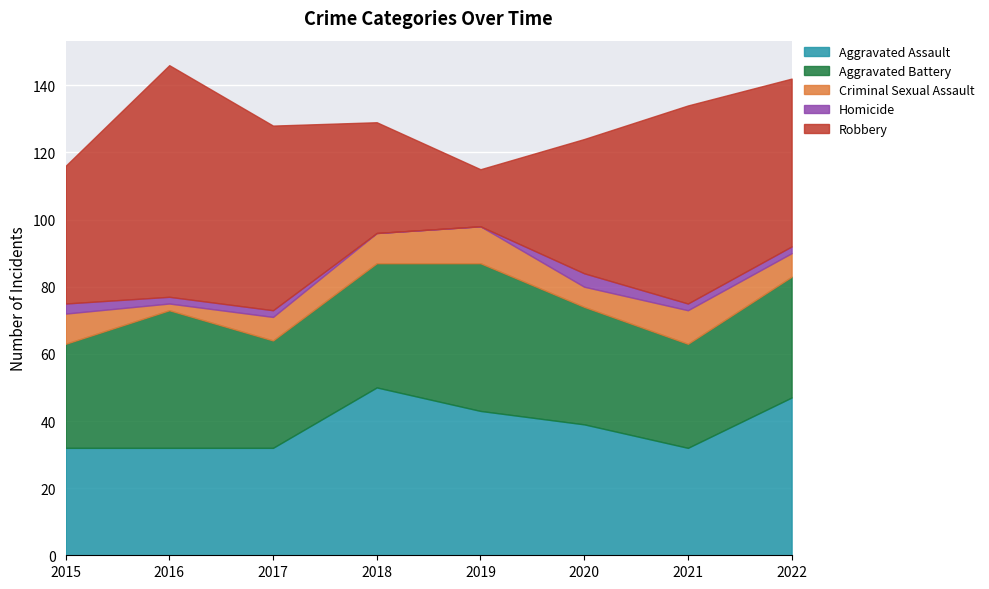

The Aggravated Assault series shows 39 at 2020. True or false?

True